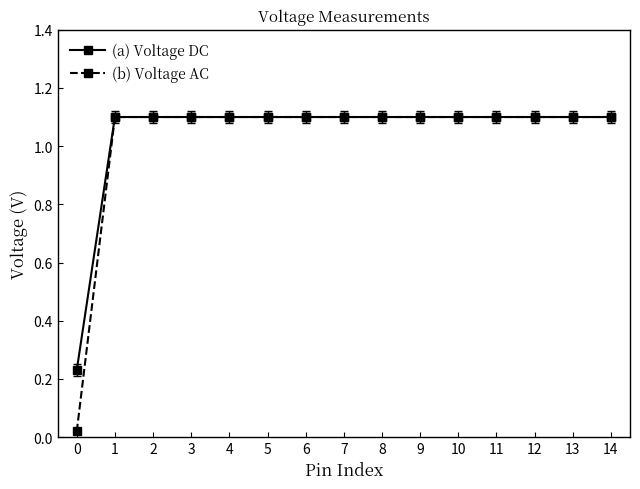

Between 0 and 5, which series saw the biggest shift?

(b) Voltage AC